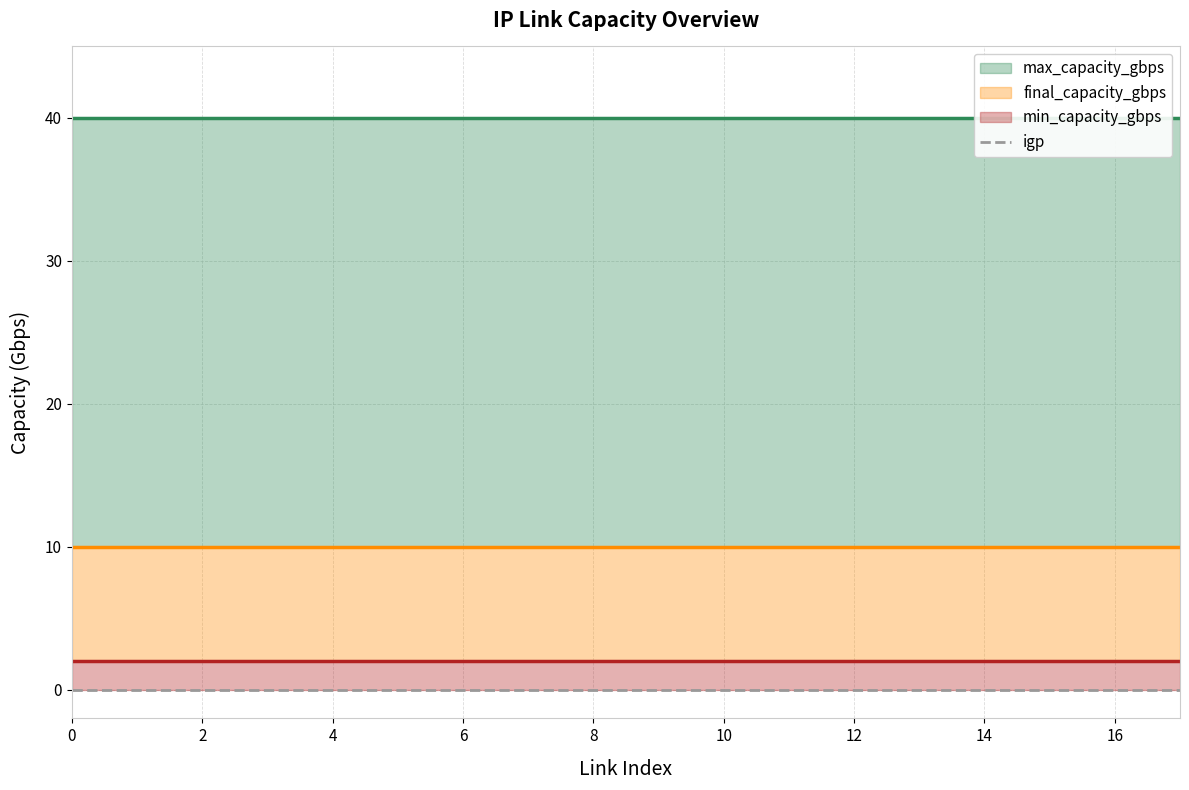

Is it true that final_capacity_gbps equals 4 at 13?

False